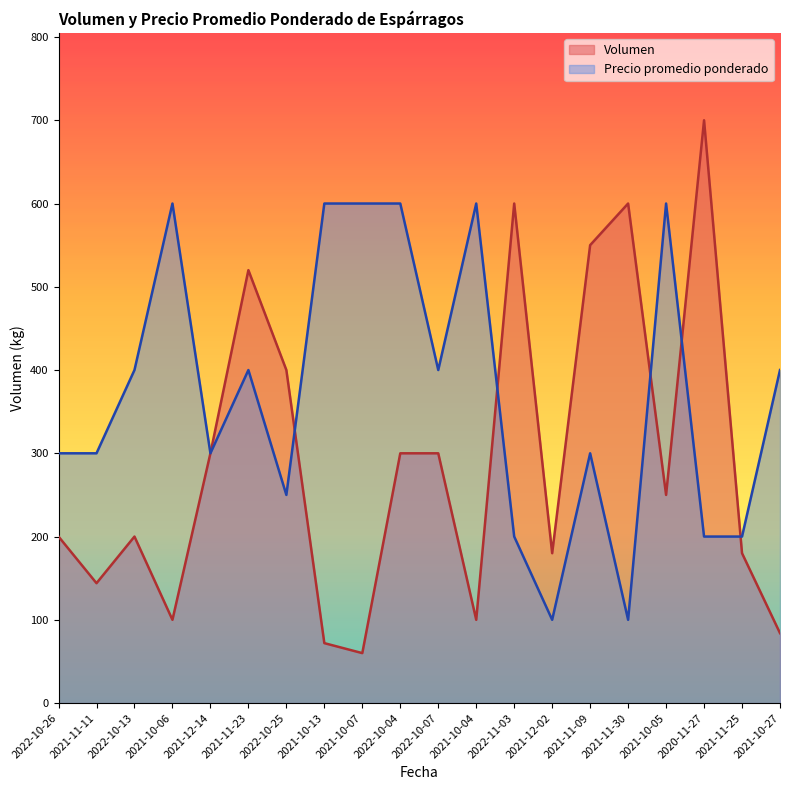

Between which two adjacent categories do Precio promedio ponderado and Volumen first intersect?

2022-10-25 and 2021-10-13